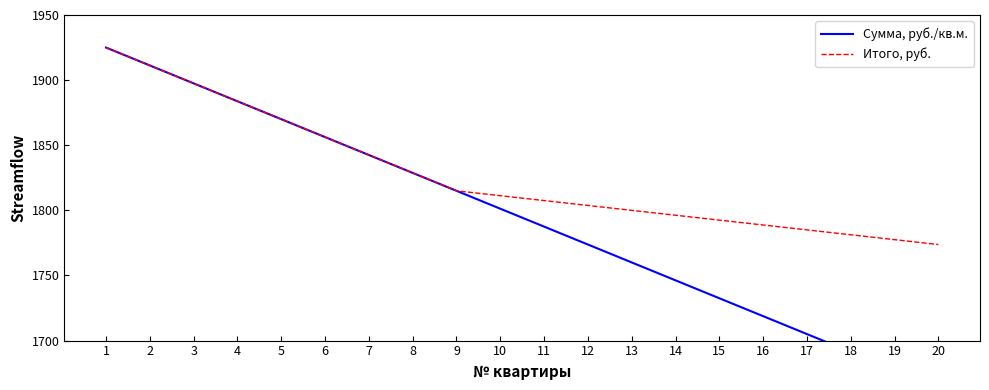

Rank the series by their average value, from lowest to highest.

Сумма, руб./кв.м., Итого, руб.